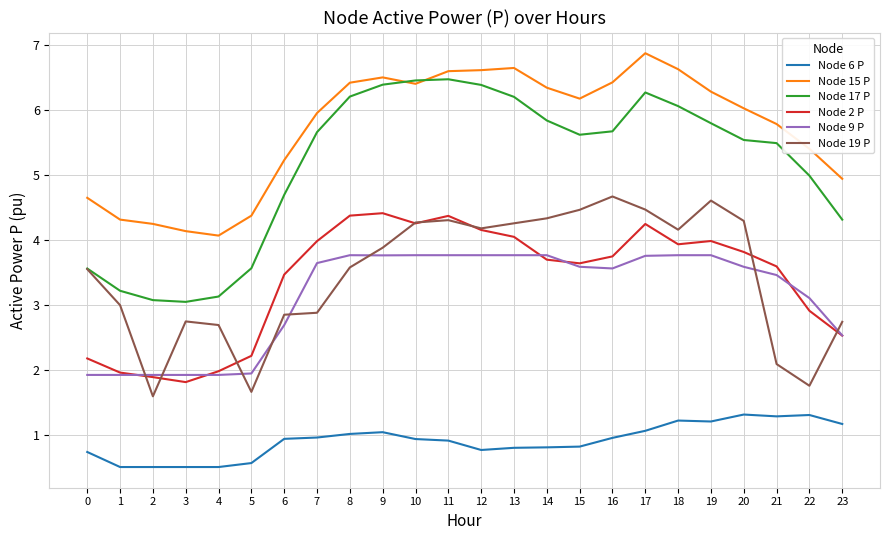

True or false: Node 2 P has a value of 3.8 at 20.

True